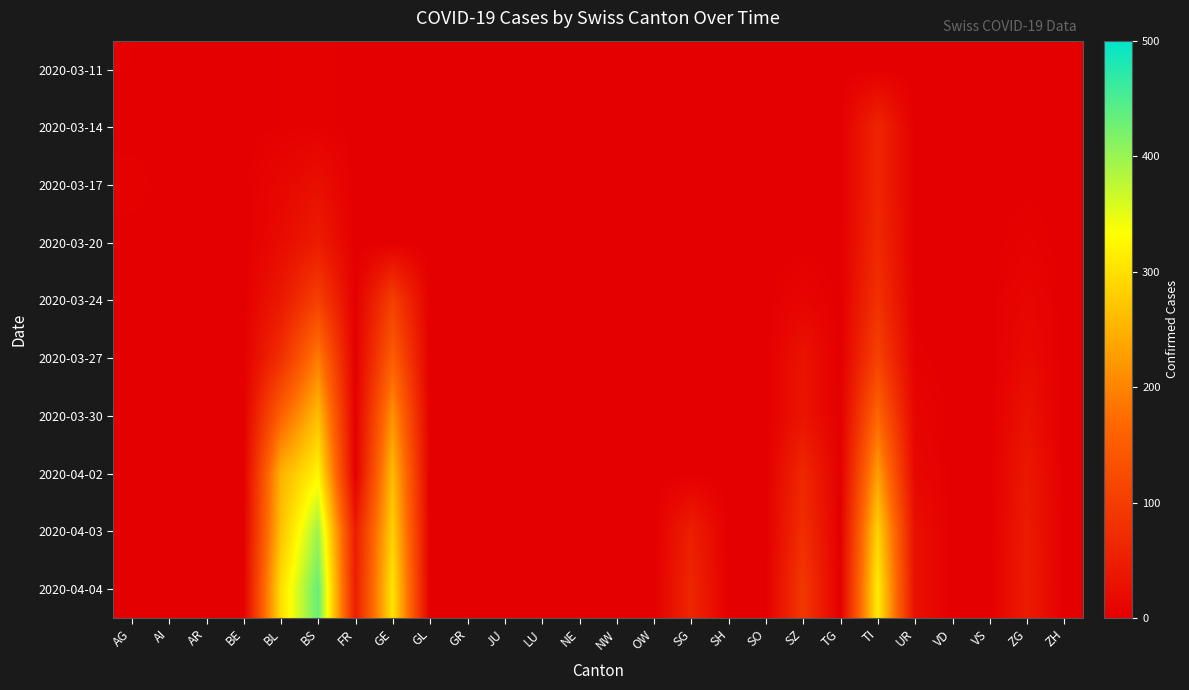

Which series has the largest range (max minus min)?

2020-04-04